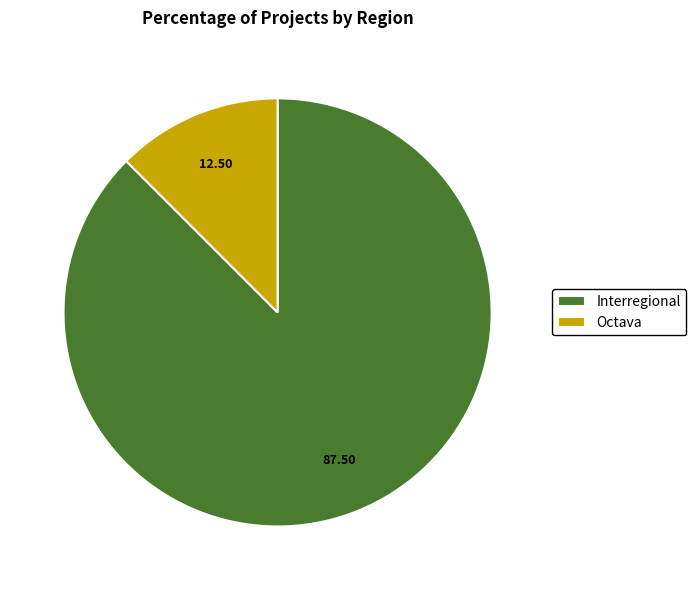

Which category accounts for the majority?

Interregional